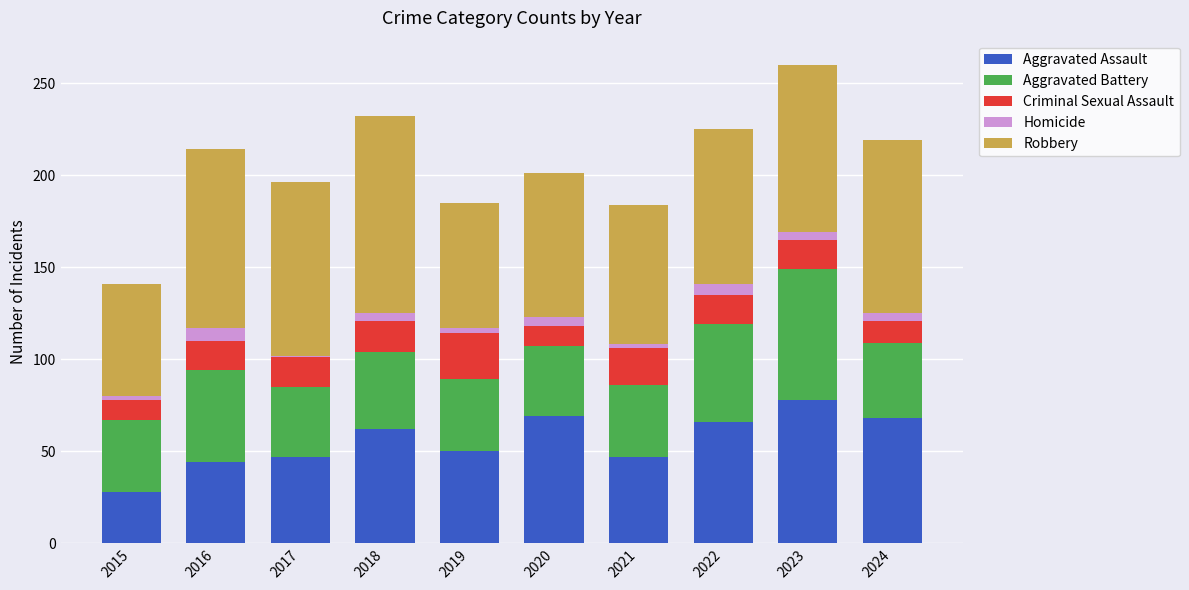

What is the total value across all series at 2018?

232